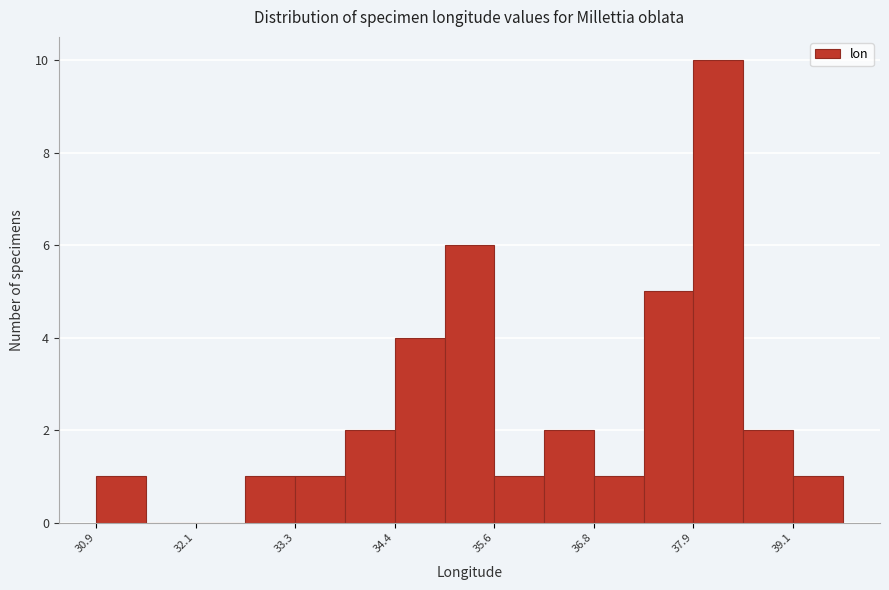

Read against the x-axis, roughly where is the centre of the tallest bar?

38.2